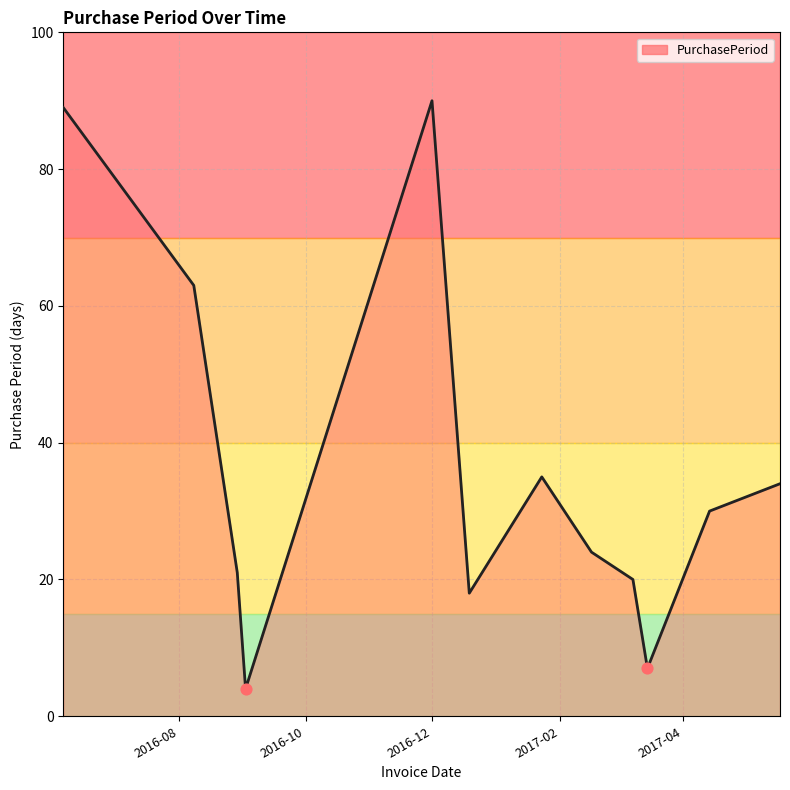

What is the difference between the maximum and minimum values?

86